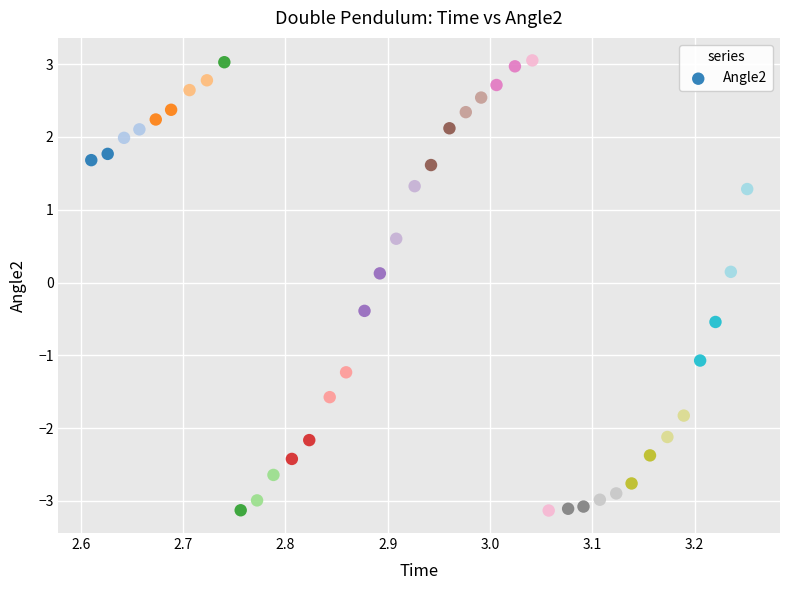

What is the range of Y values (max minus min)?

6.2